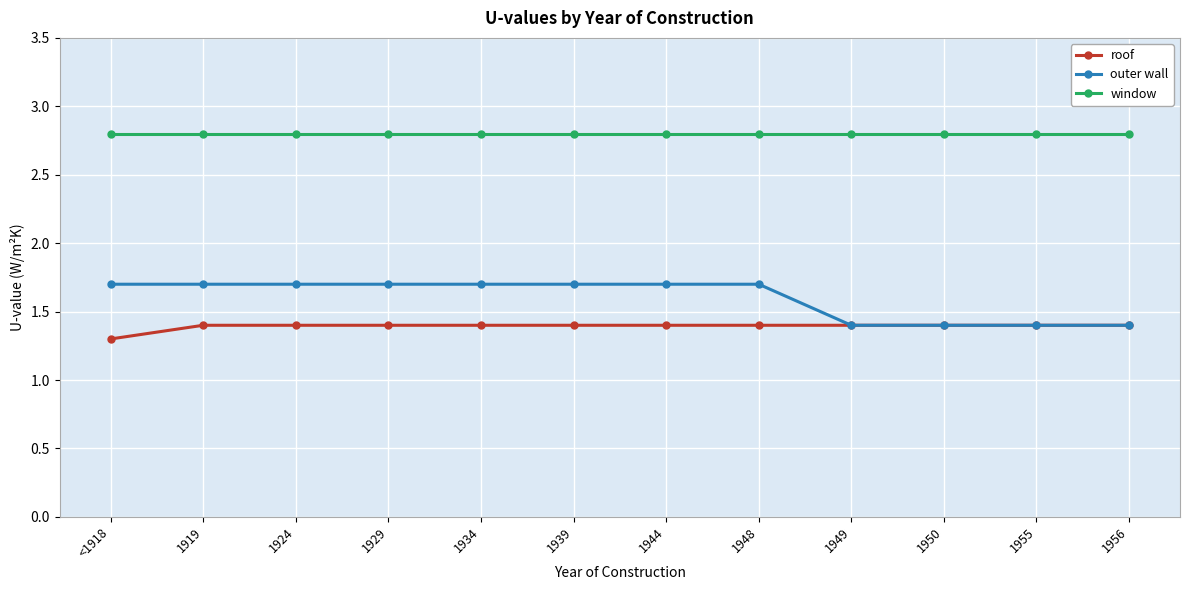

True or false: roof and window intersect in this chart.

False